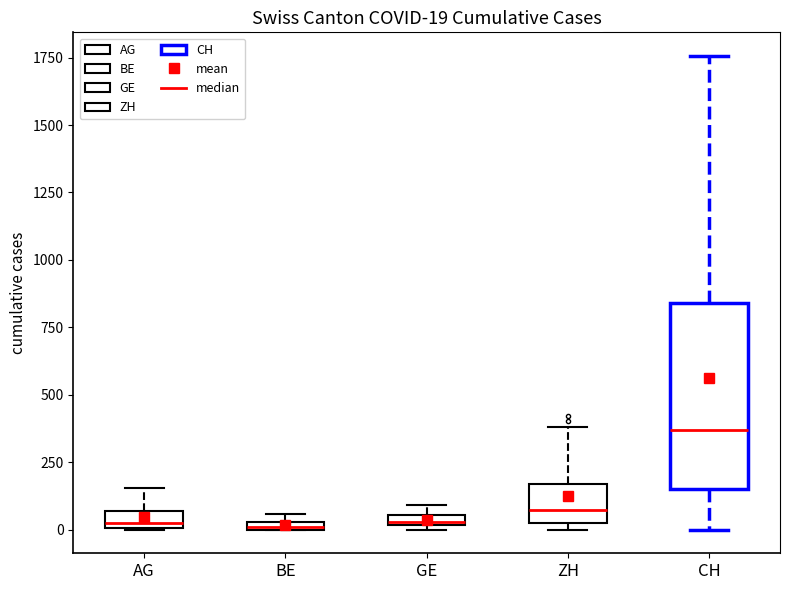

Which box is the tallest, from its lower edge to its upper edge?

CH